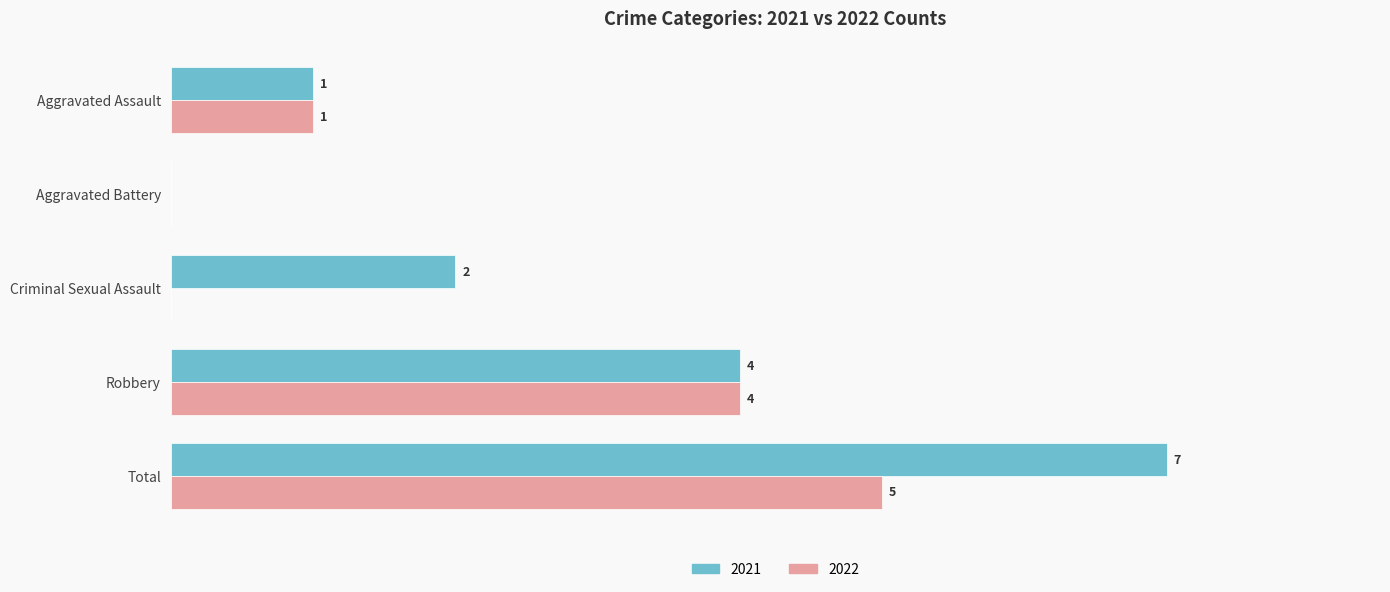

Is the value of 2022 at Aggravated Battery greater than the value of 2021 at Robbery?

No